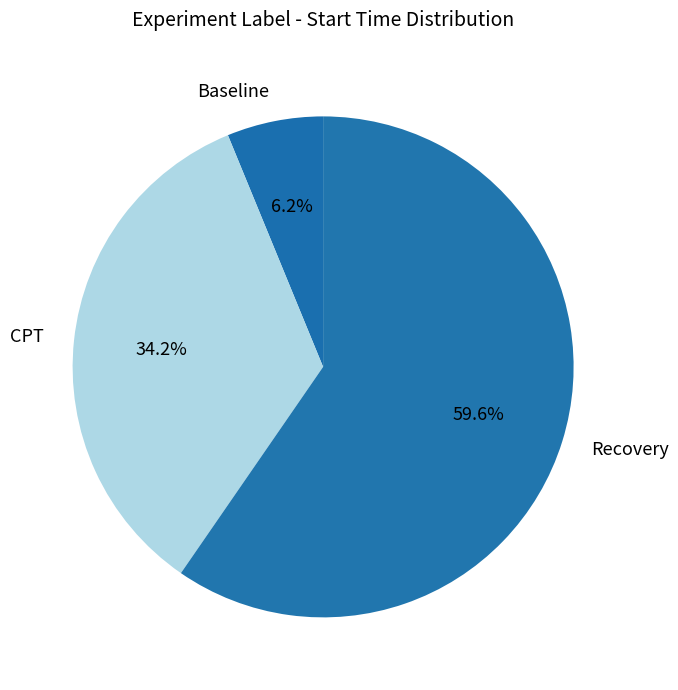

What percentage is the Baseline slice, to the nearest percent?

6%